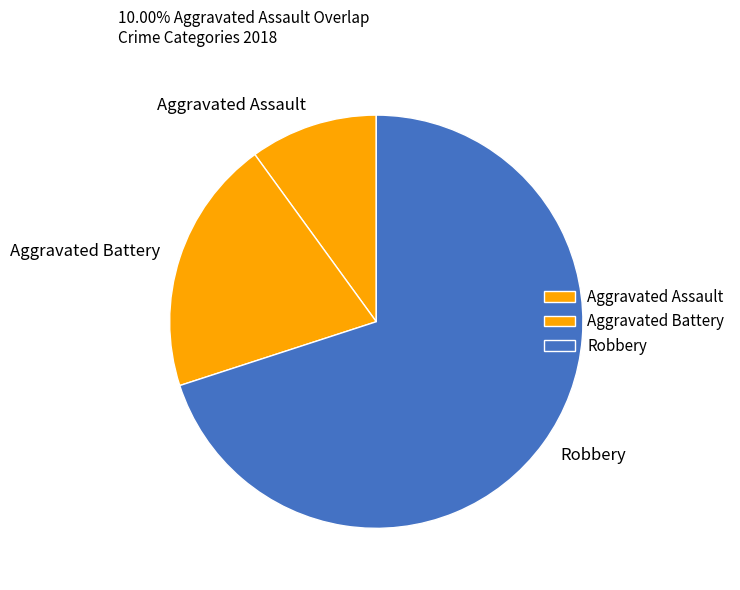

How many slices are in this pie chart?

3